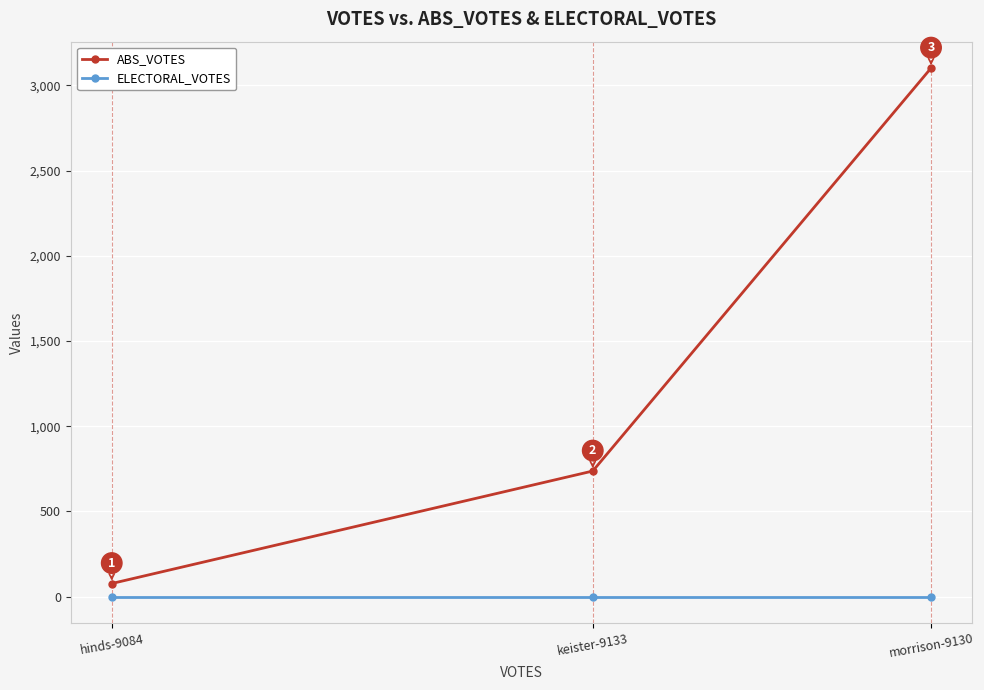

Does the chart have visible grid lines?

Yes